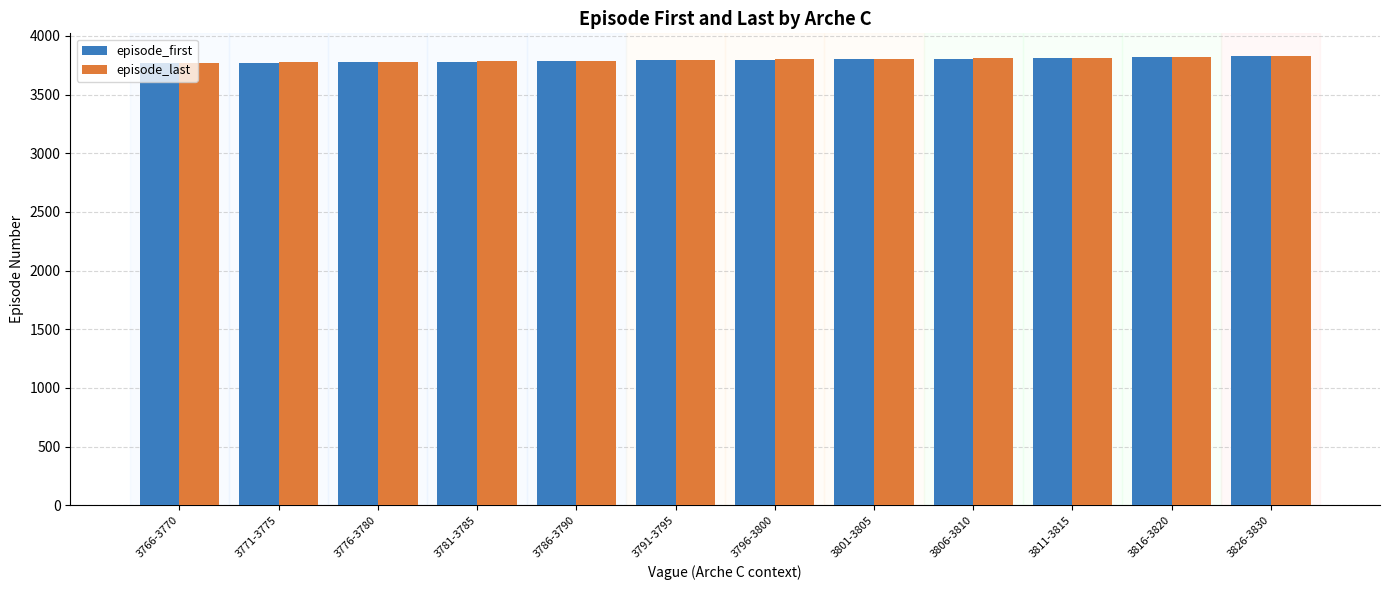

What is the value of the episode_first bar at the 6th from the left?

3791